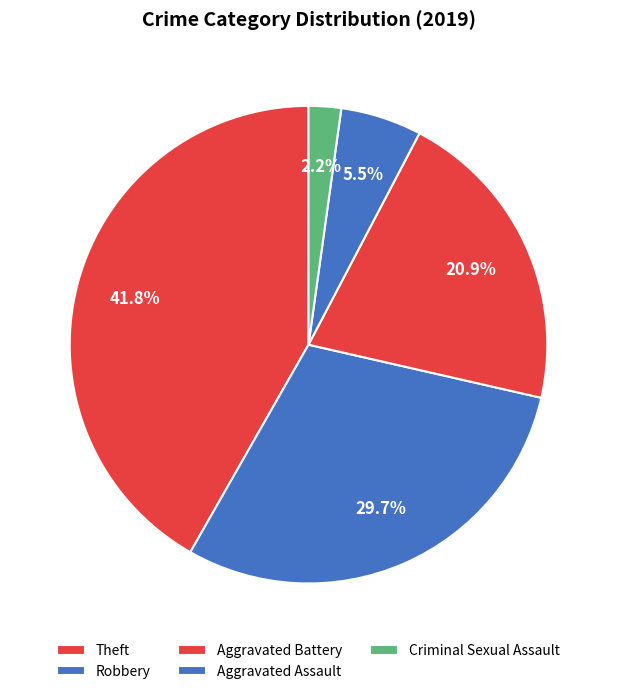

What percentage is NOT represented by Criminal Sexual Assault?

97.8%